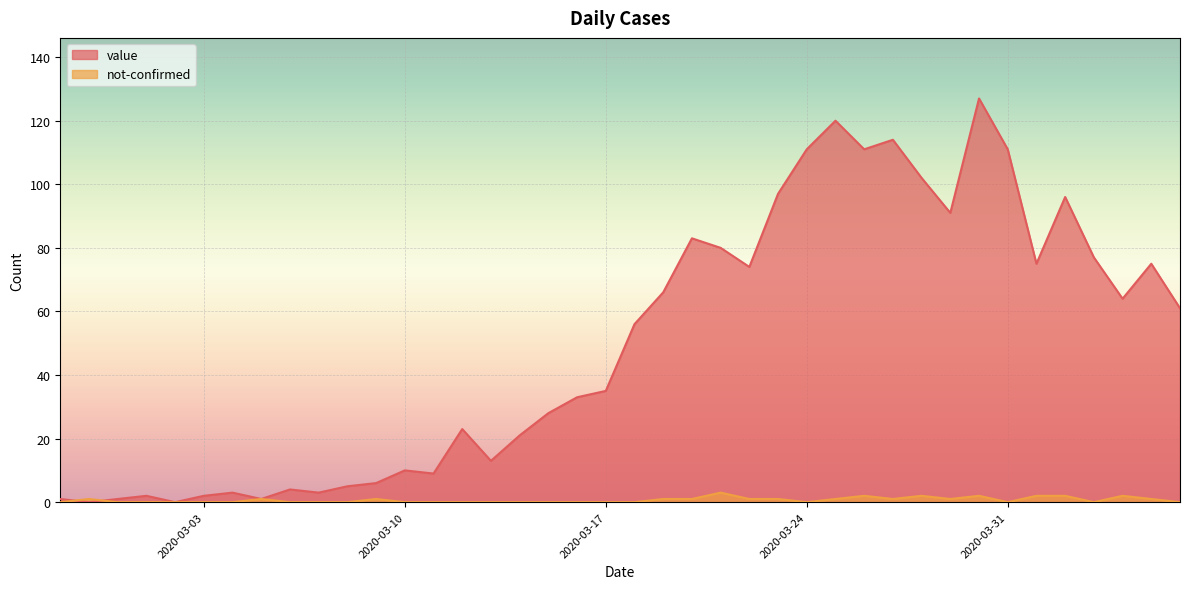

Reading right to left, list all the values displayed in this chart.

value: 61	75	64	77	96	75	111	127	91	102	114	111	120	111	97	74	80	83	66	56	35	33	28	21	13	23	9	10	6	5	3	4	1	3	2	0	2	1	0	1
not-confirmed: 0	1	2	0	2	2	0	2	1	2	1	2	1	0	1	1	3	1	1	0	0	0	0	0	0	0	0	0	1	0	0	0	1	0	0	0	0	0	1	0